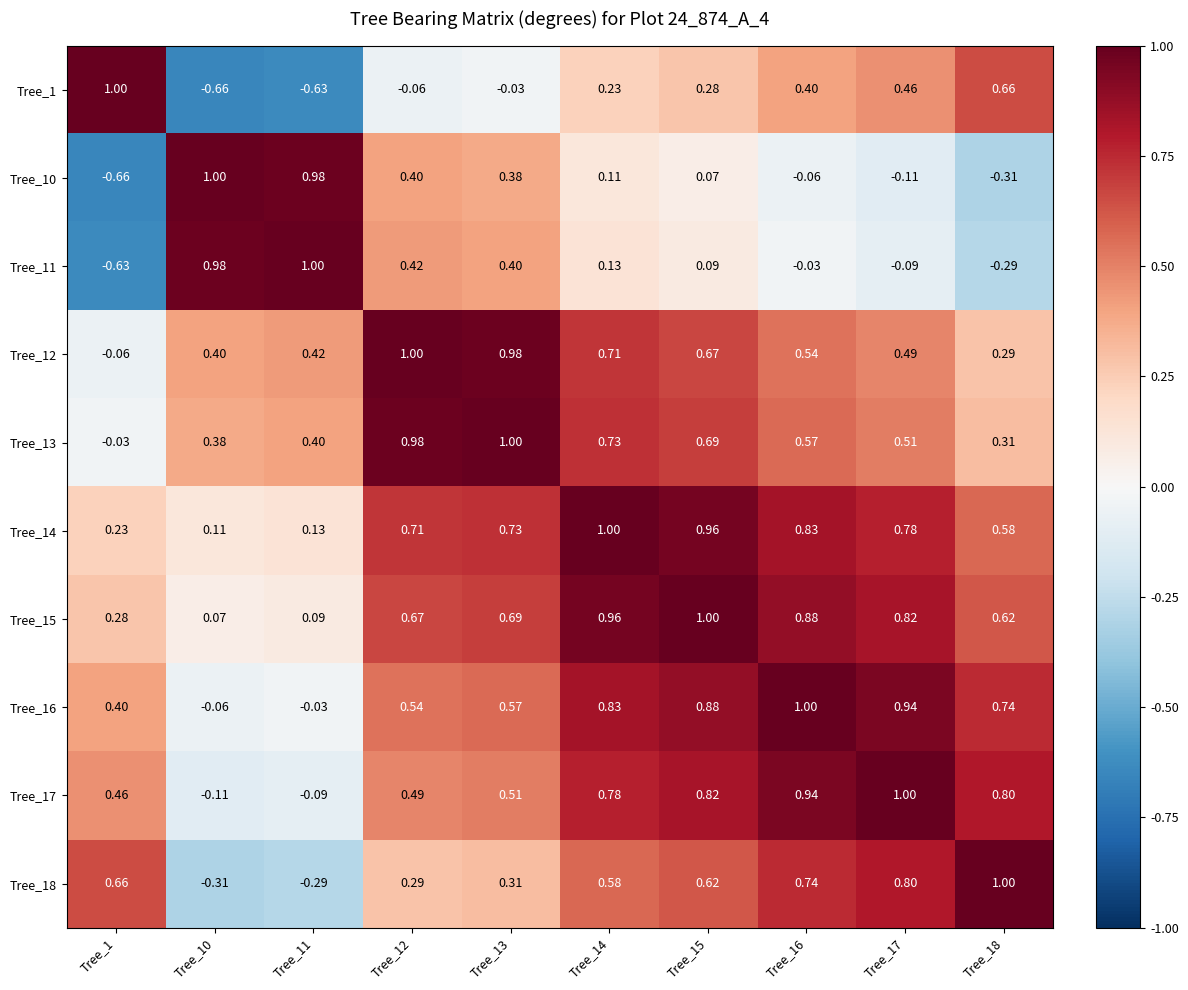

Is the value of Tree_14 at Tree_14 greater than the value of Tree_10 at Tree_11?

Yes